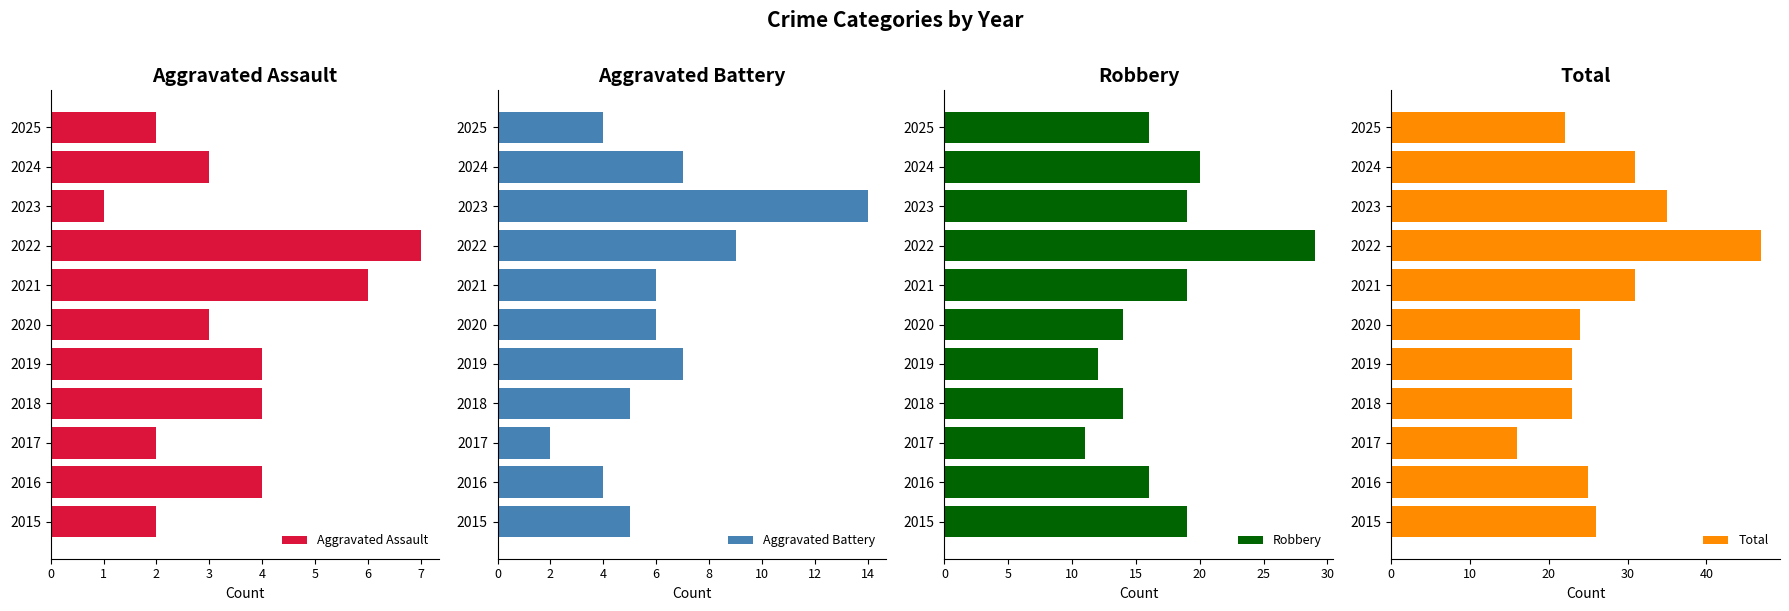

How many data points in Aggravated Assault are less than 3?

4